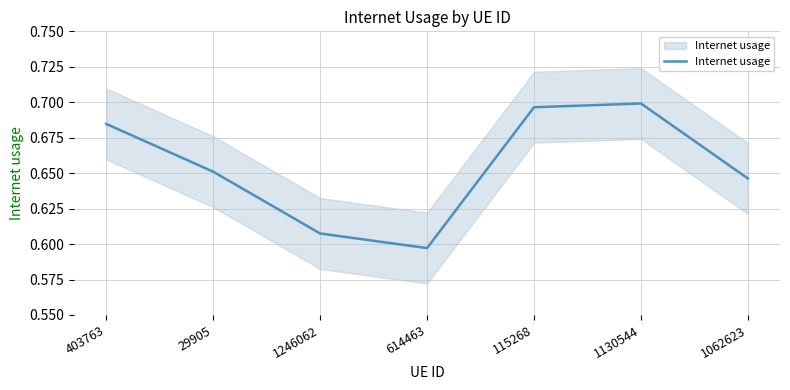

Which label corresponds to the largest value in the chart?

1130544